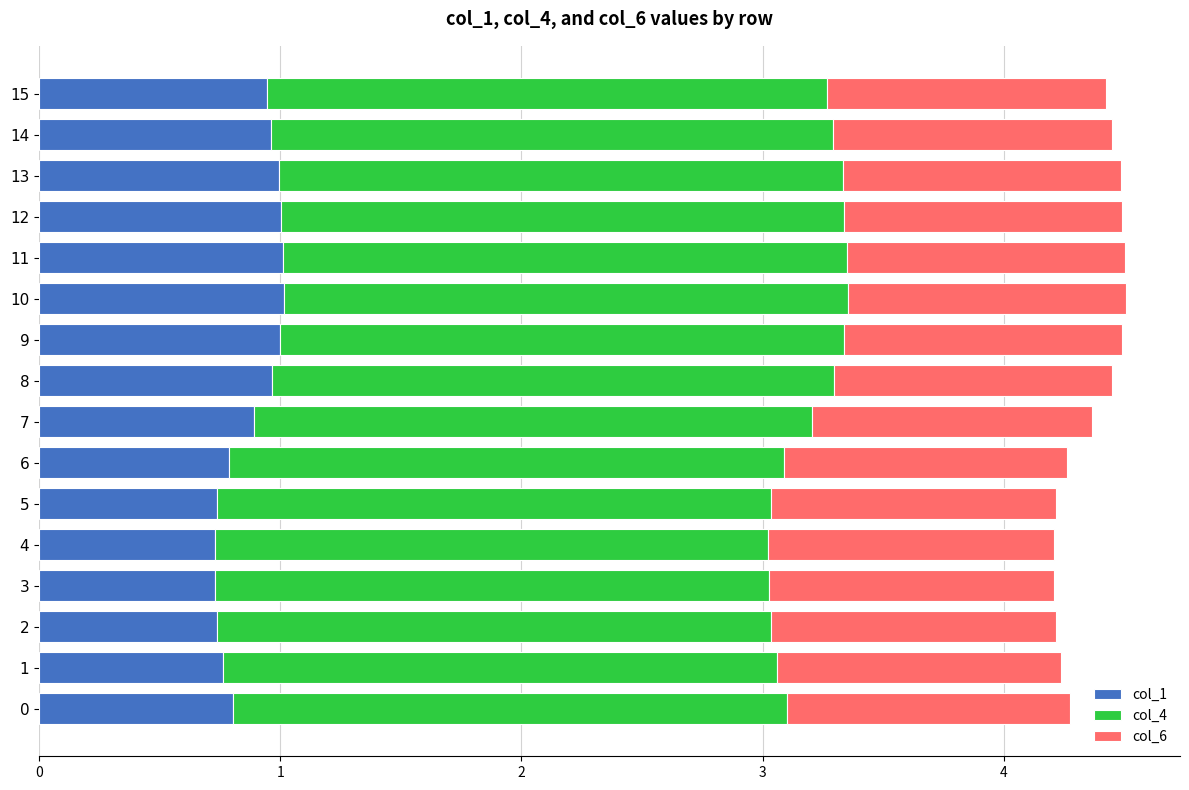

What is the lowest value of the col_1 series?

0.7